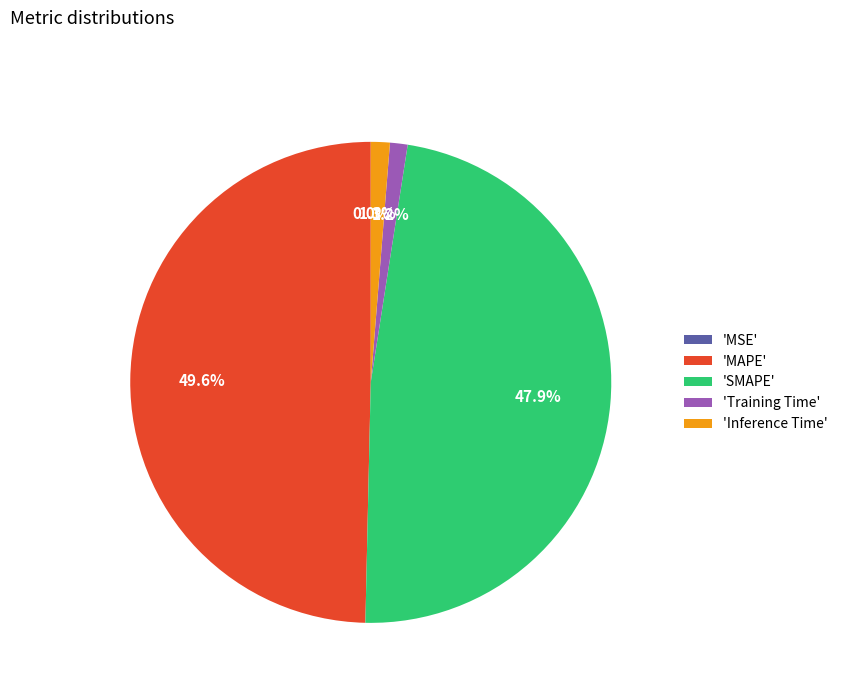

Which has a higher value, 'SMAPE' or 'MAPE'?

'MAPE'